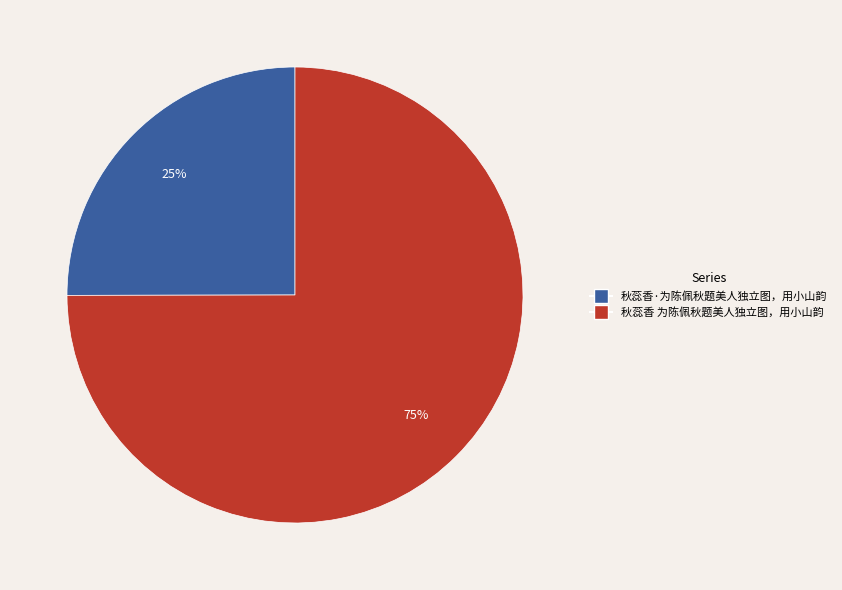

What is the ratio of the value at 秋蕊香 为陈佩秋题美人独立图，用小山韵 to the value at 秋蕊香·为陈佩秋题美人独立图，用小山韵?

3.0